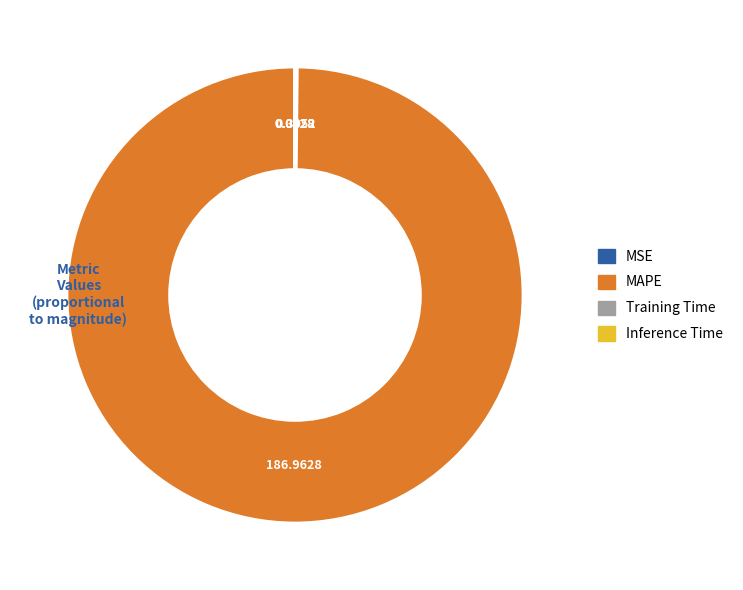

Which slice is the largest?

MAPE